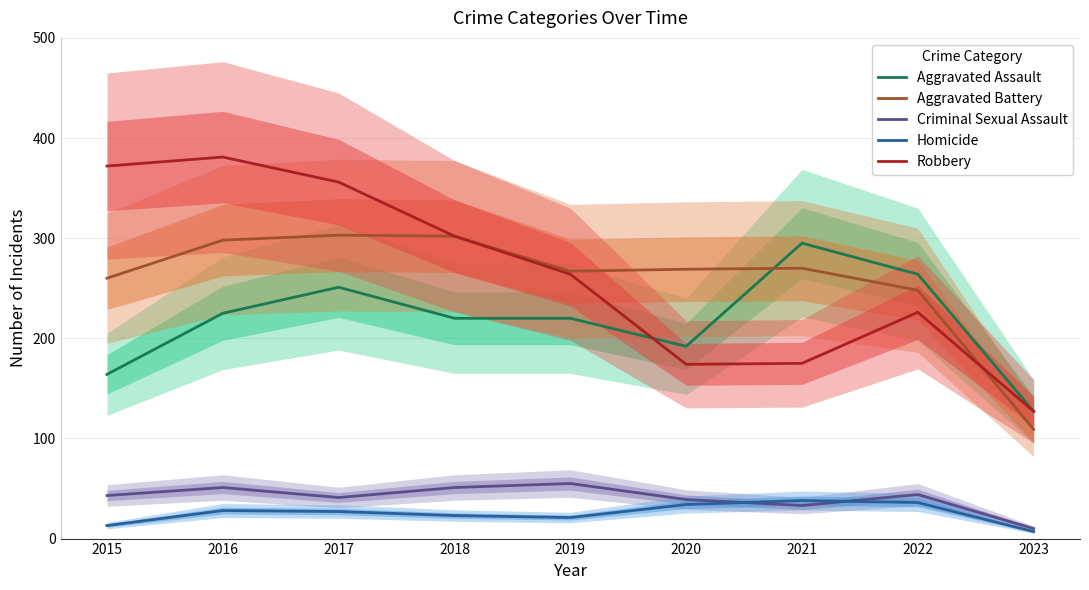

Count the number of categories in the chart.

9